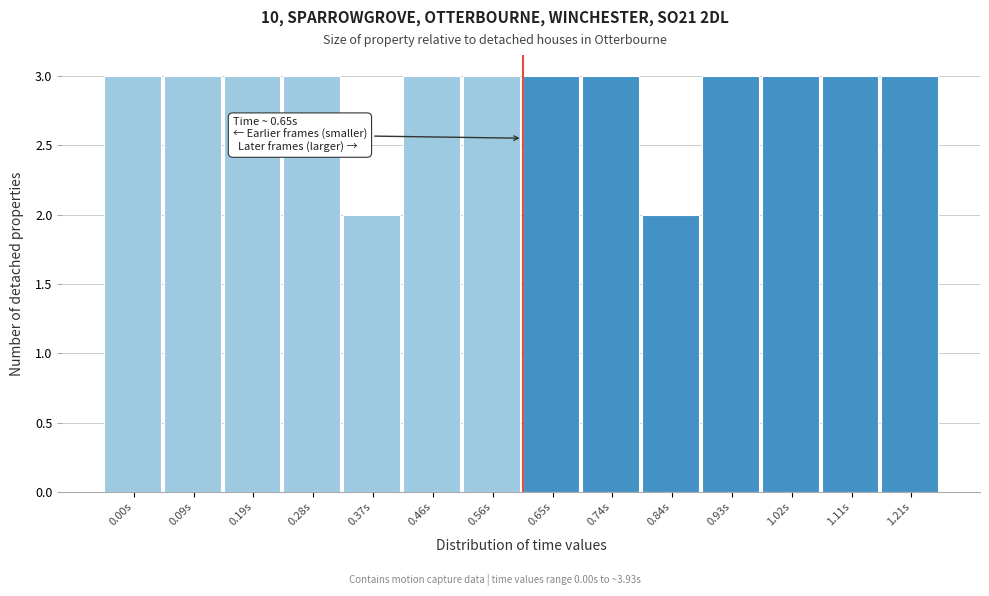

Reading left to right, what are all the values shown in this chart?

3	3	3	3	2	3	3	3	3	2	3	3	3	3